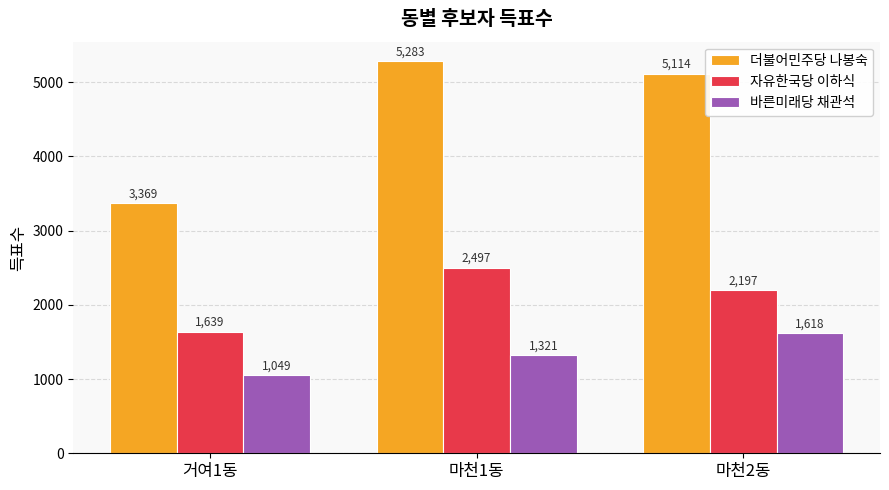

What is the label of the 1st bar from the right?

마천2동